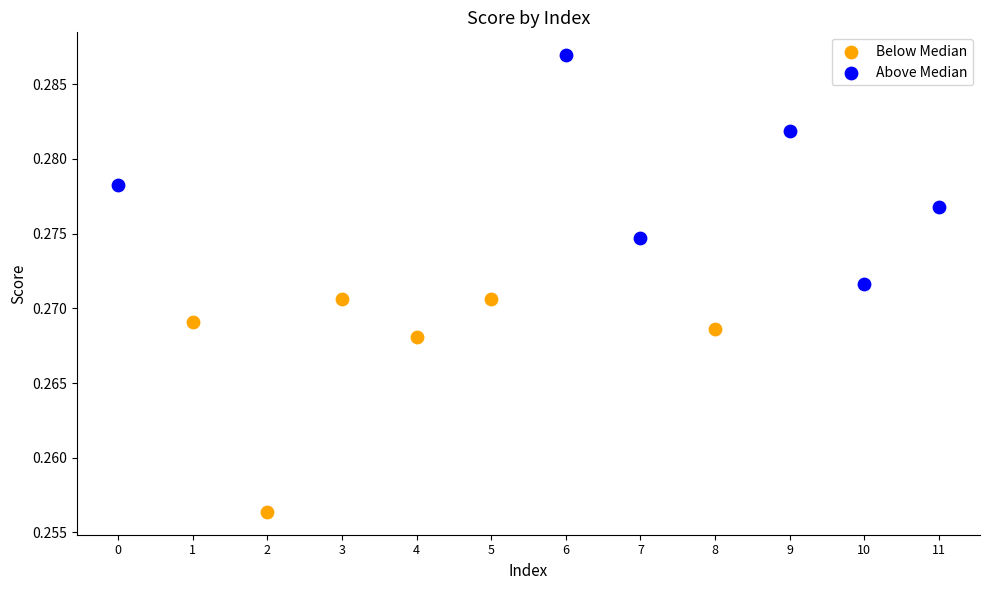

What are all the series names shown in the legend?

Below Median, Above Median